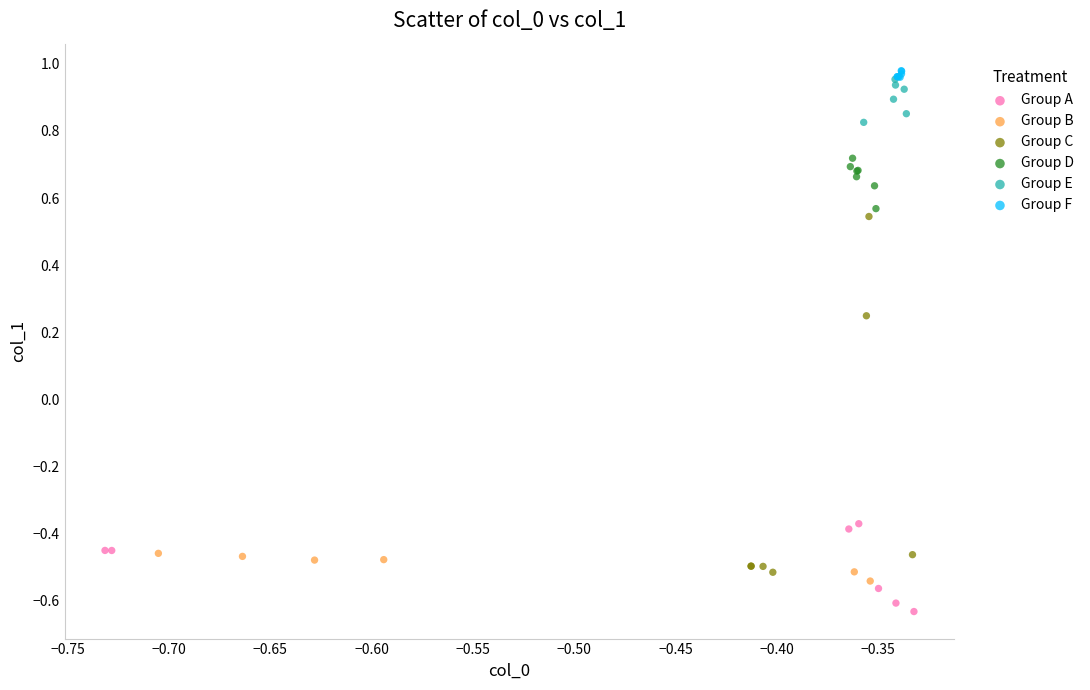

What are all the series names shown in the legend?

Group A, Group B, Group C, Group D, Group E, Group F